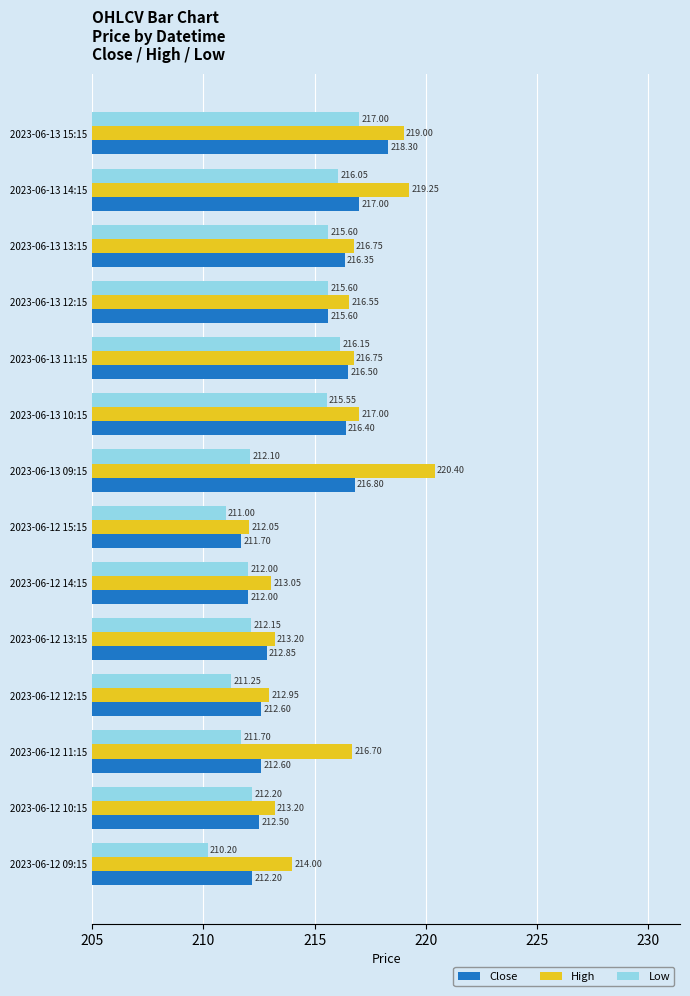

At which label is High closest to 216?

2023-06-13 12:15